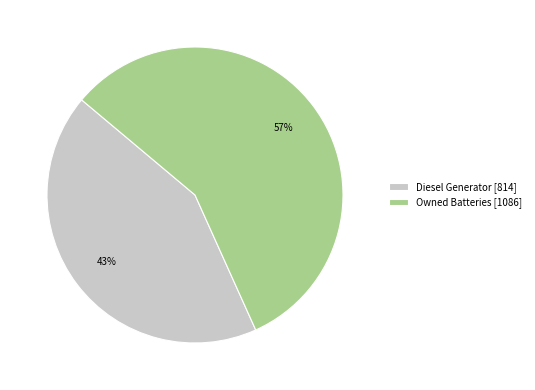

Do Owned Batteries [1086] and Diesel Generator [814] together represent more than half of the pie?

Yes